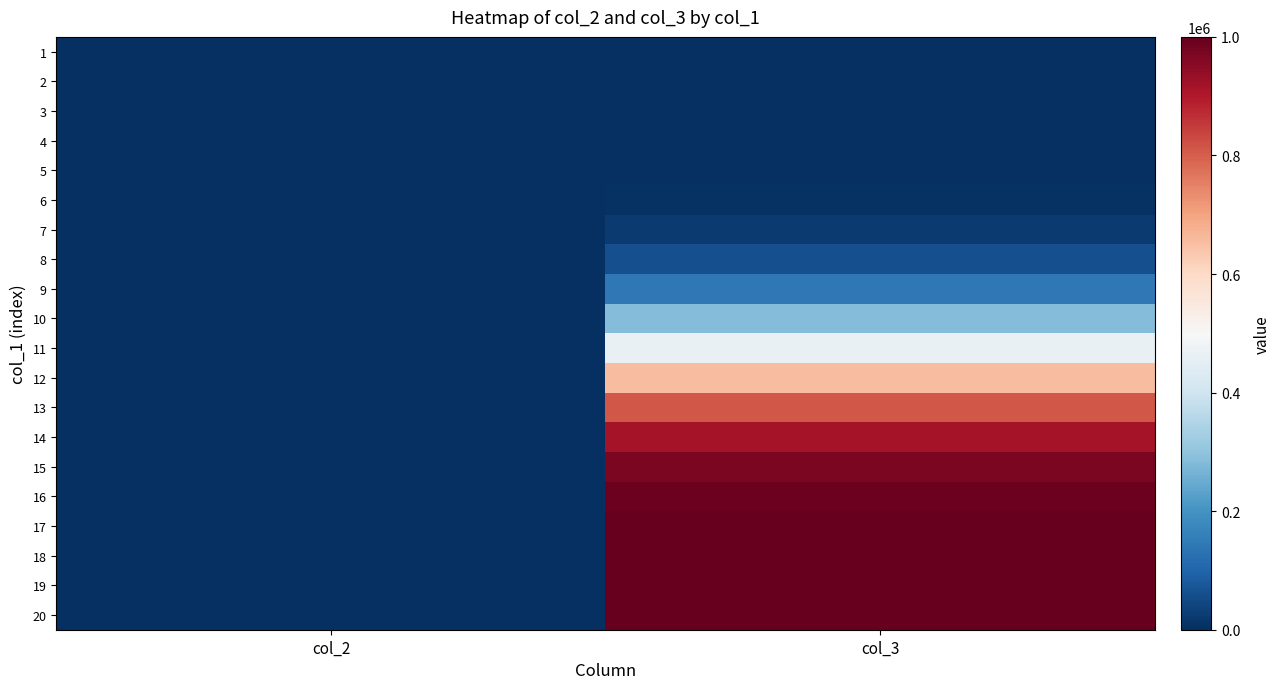

Rank the series by their maximum value, from lowest to highest.

1, 2, 3, 4, 5, 6, 7, 8, 9, 10, 11, 12, 13, 14, 15, 16, 17, 18, 19, 20